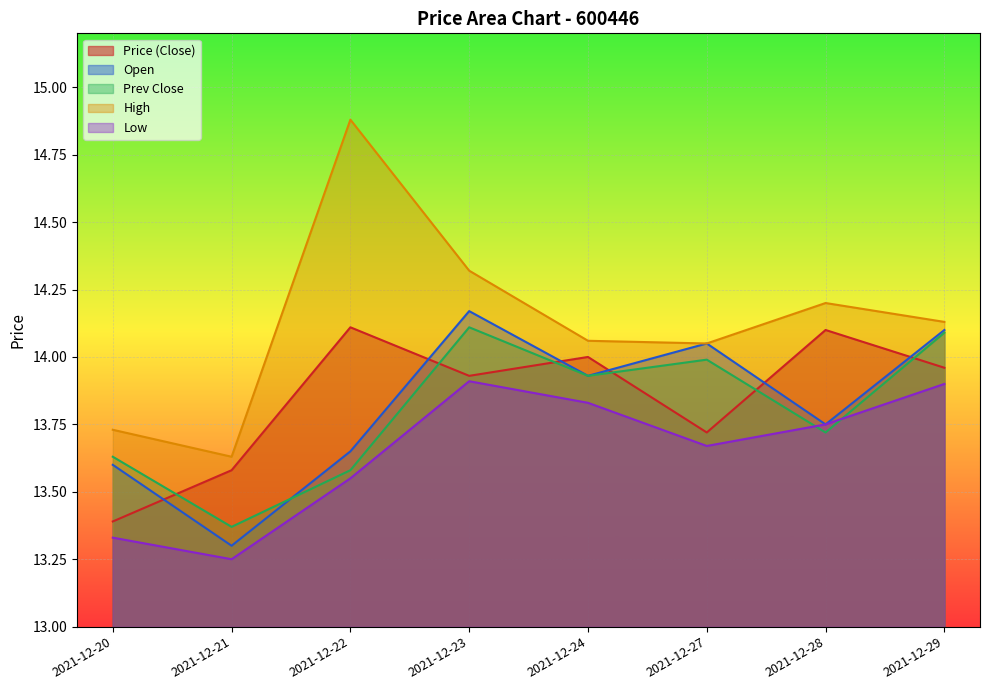

The price series shows 13.7 at 2021-12-27. True or false?

True